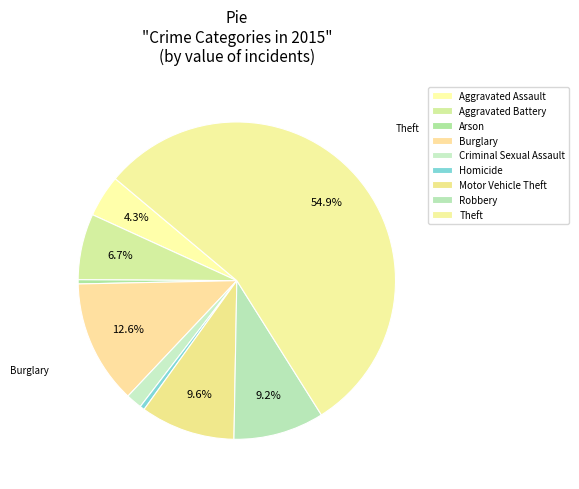

How many segments does this pie chart have?

9